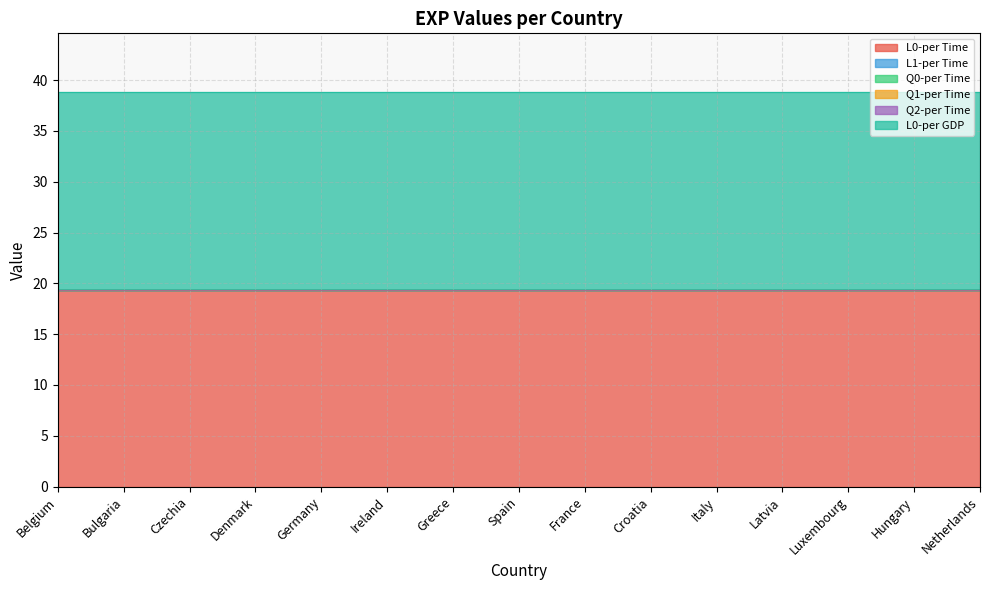

Is the value of Q0-per Time at Czechia greater than the value of L1-per Time at Belgium?

No